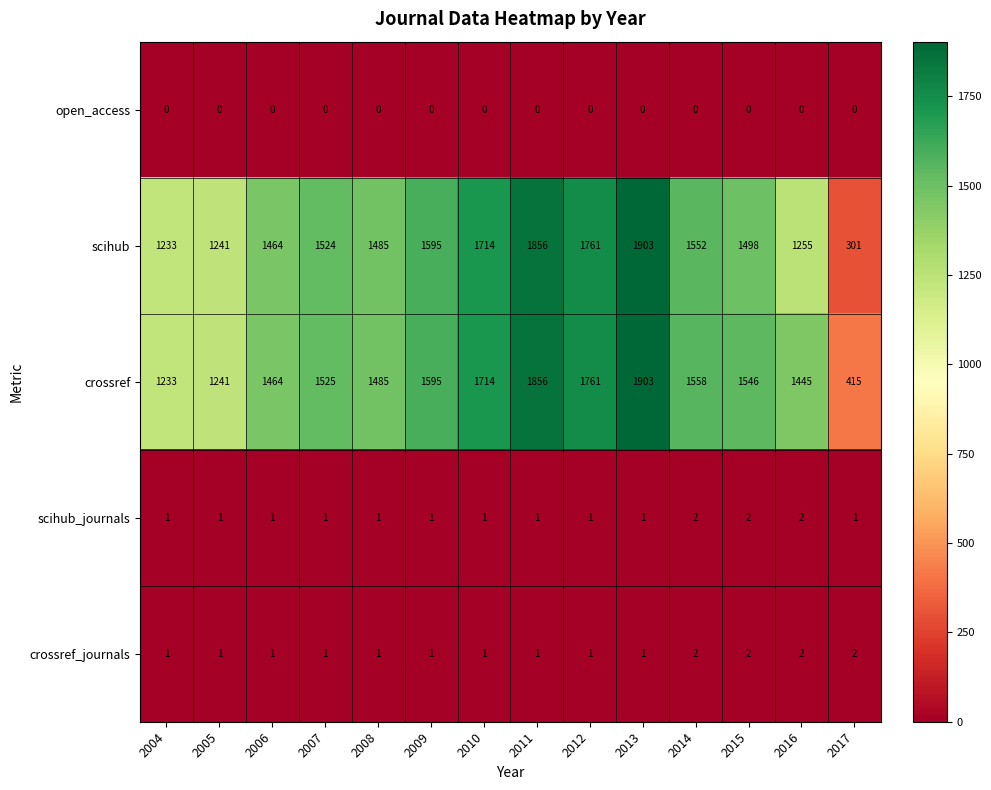

The value of open_access at 2006 is 0. True or false?

True